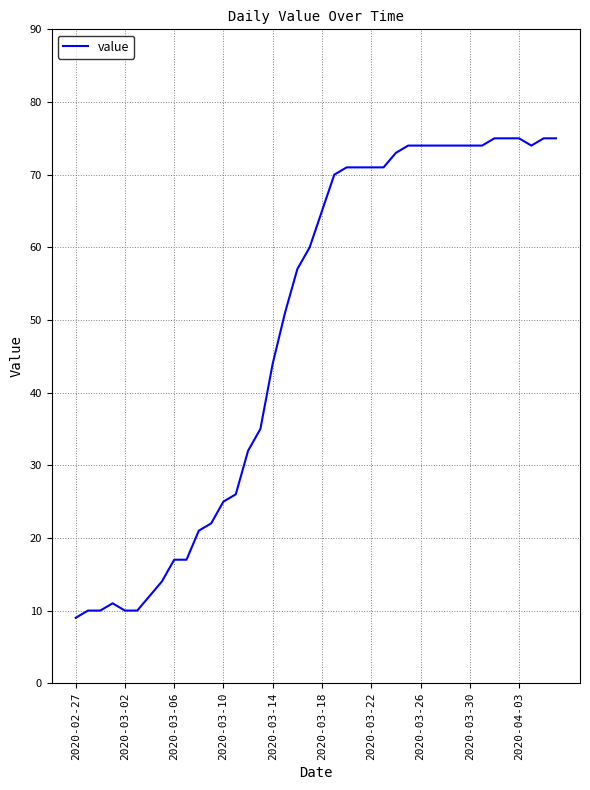

Does the chart display data point markers on the line(s)?

No